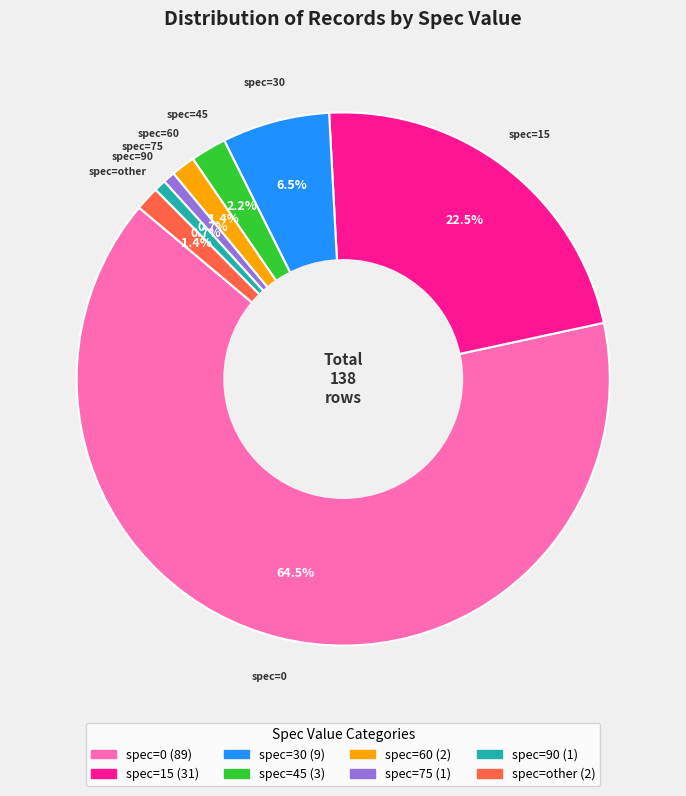

To the nearest percent, what is the difference between the largest and smallest slice percentages?

64%